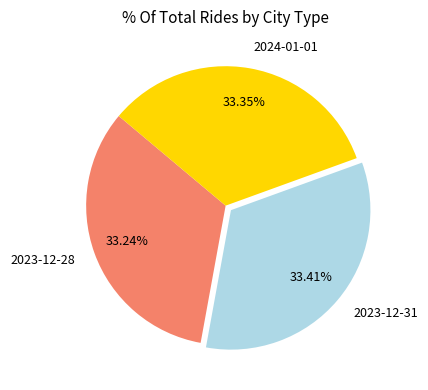

How many slices are in this pie chart?

3